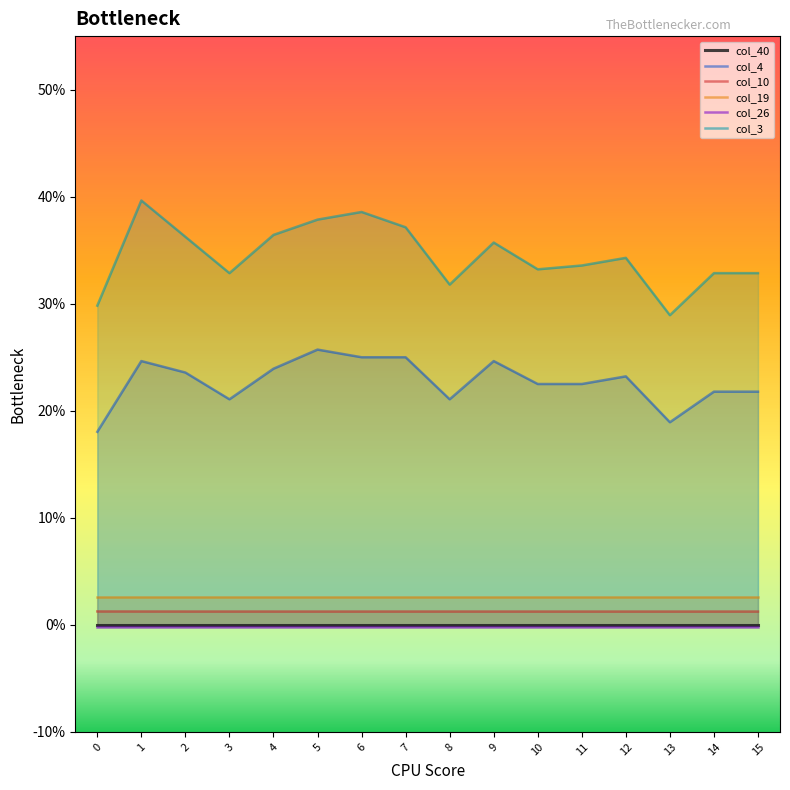

Rank the series at 1 from highest to lowest value.

col_3, col_4, col_19, col_10, col_40, col_26